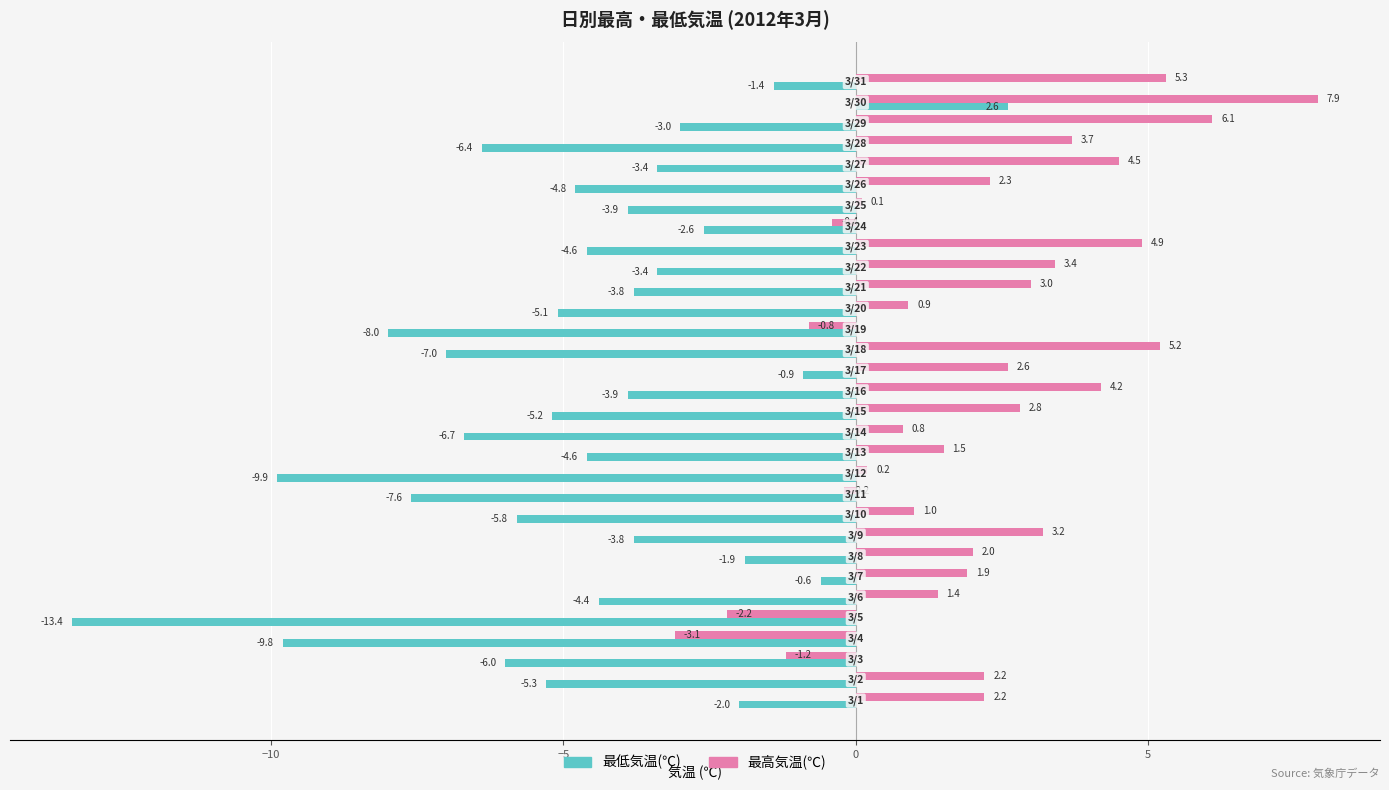

Which series has the largest total across all categories?

最高気温(℃)